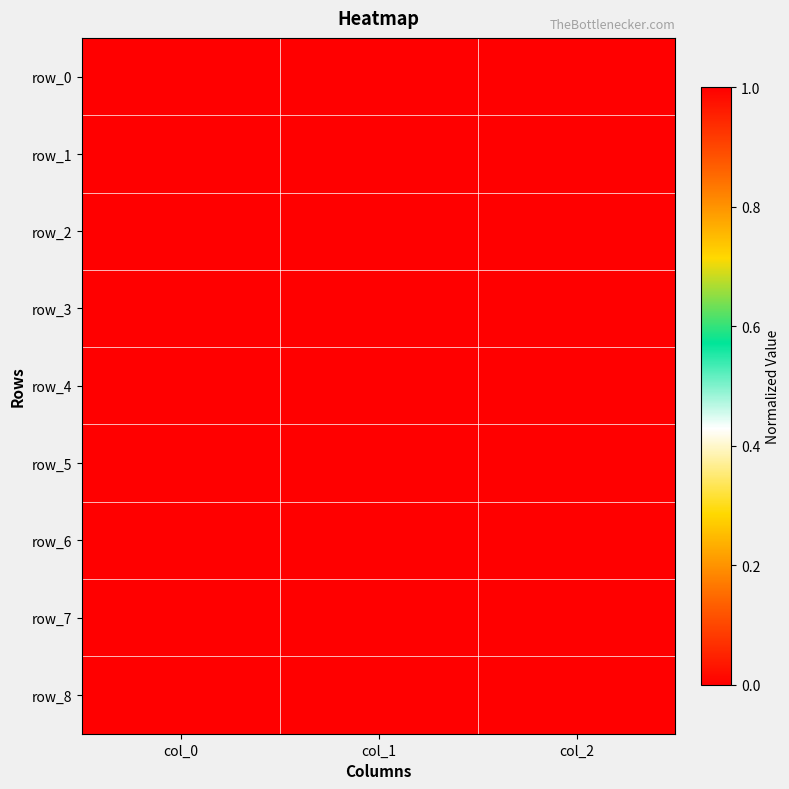

Which series has the widest spread of values?

row_1